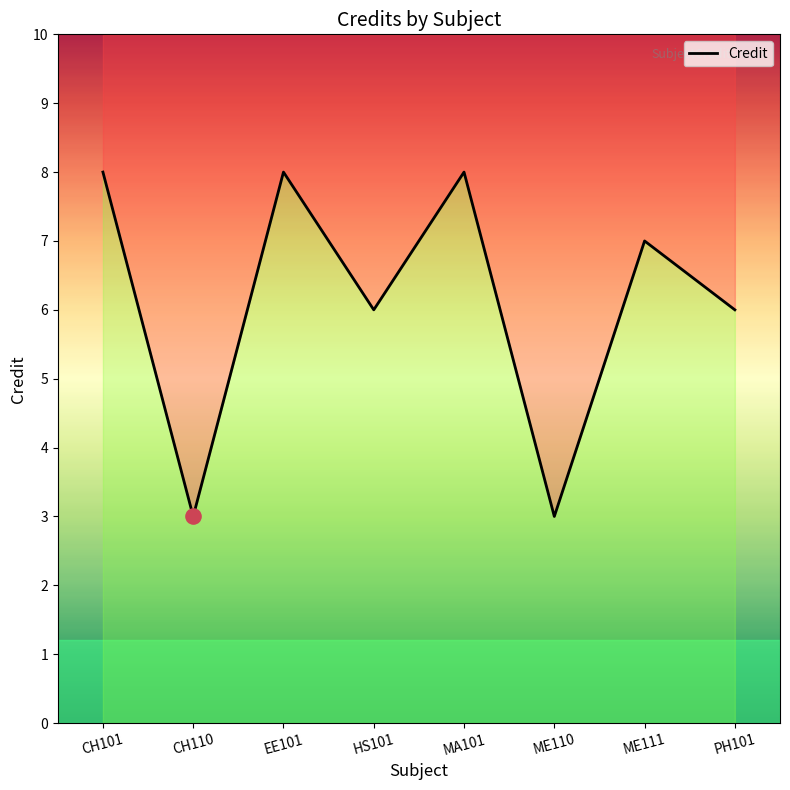

Between ME110 and CH101, which is larger?

CH101